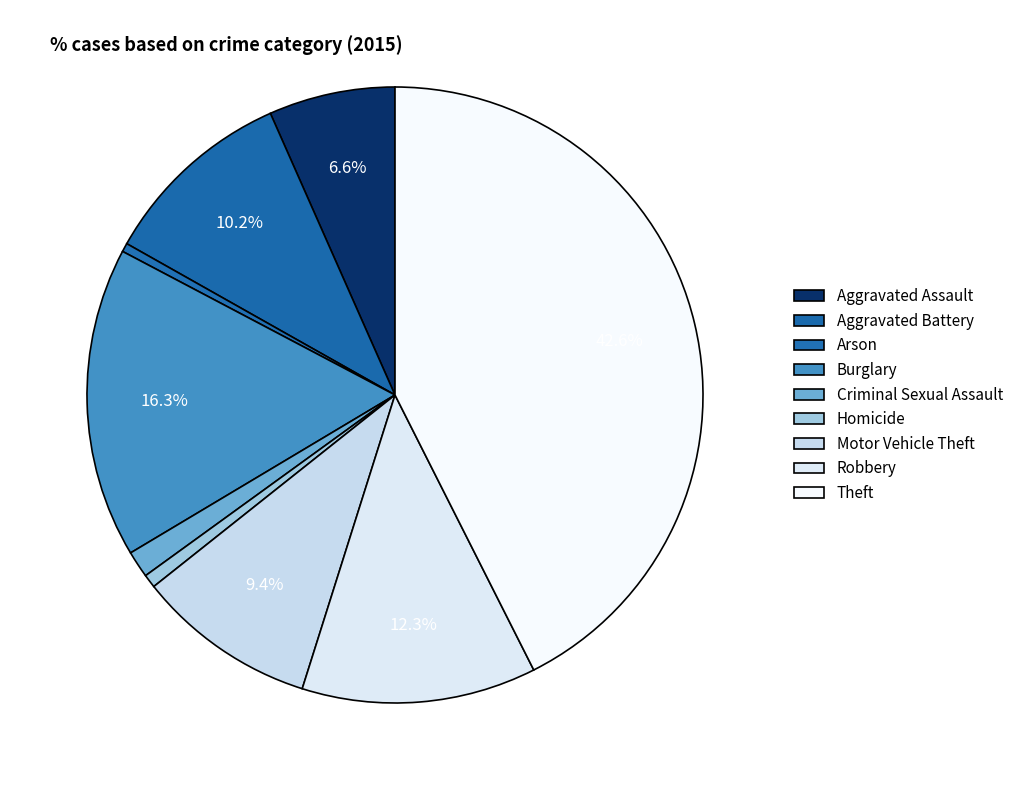

Rank the categories by value from highest to lowest.

Theft, Burglary, Robbery, Aggravated Battery, Motor Vehicle Theft, Aggravated Assault, Criminal Sexual Assault, Homicide, Arson